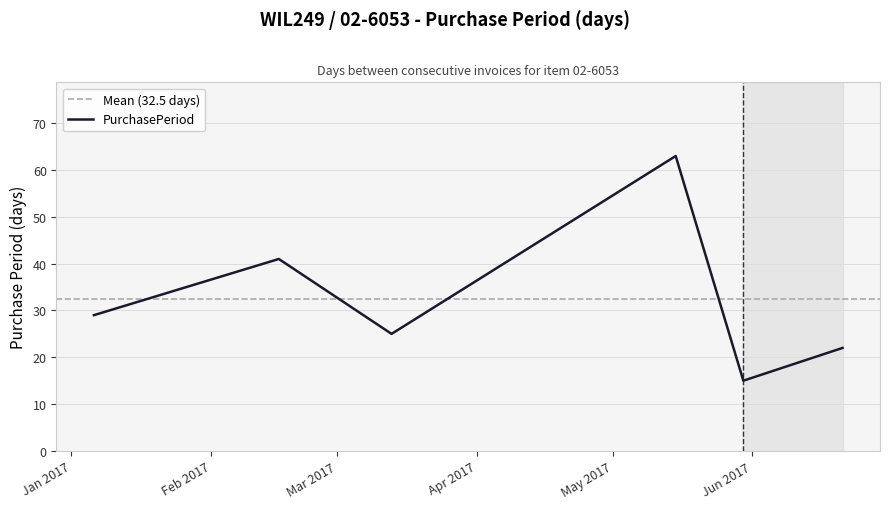

How many interior local valleys (lower than both neighbors) does the data have?

2